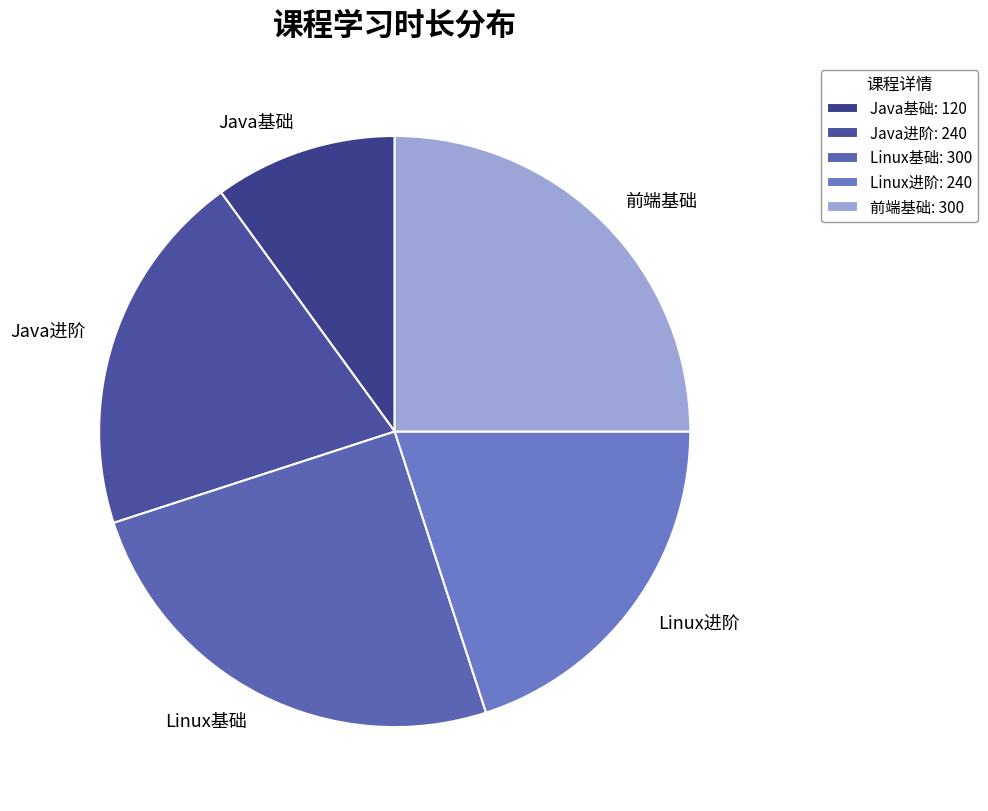

Is Java基础 the majority of the pie?

No